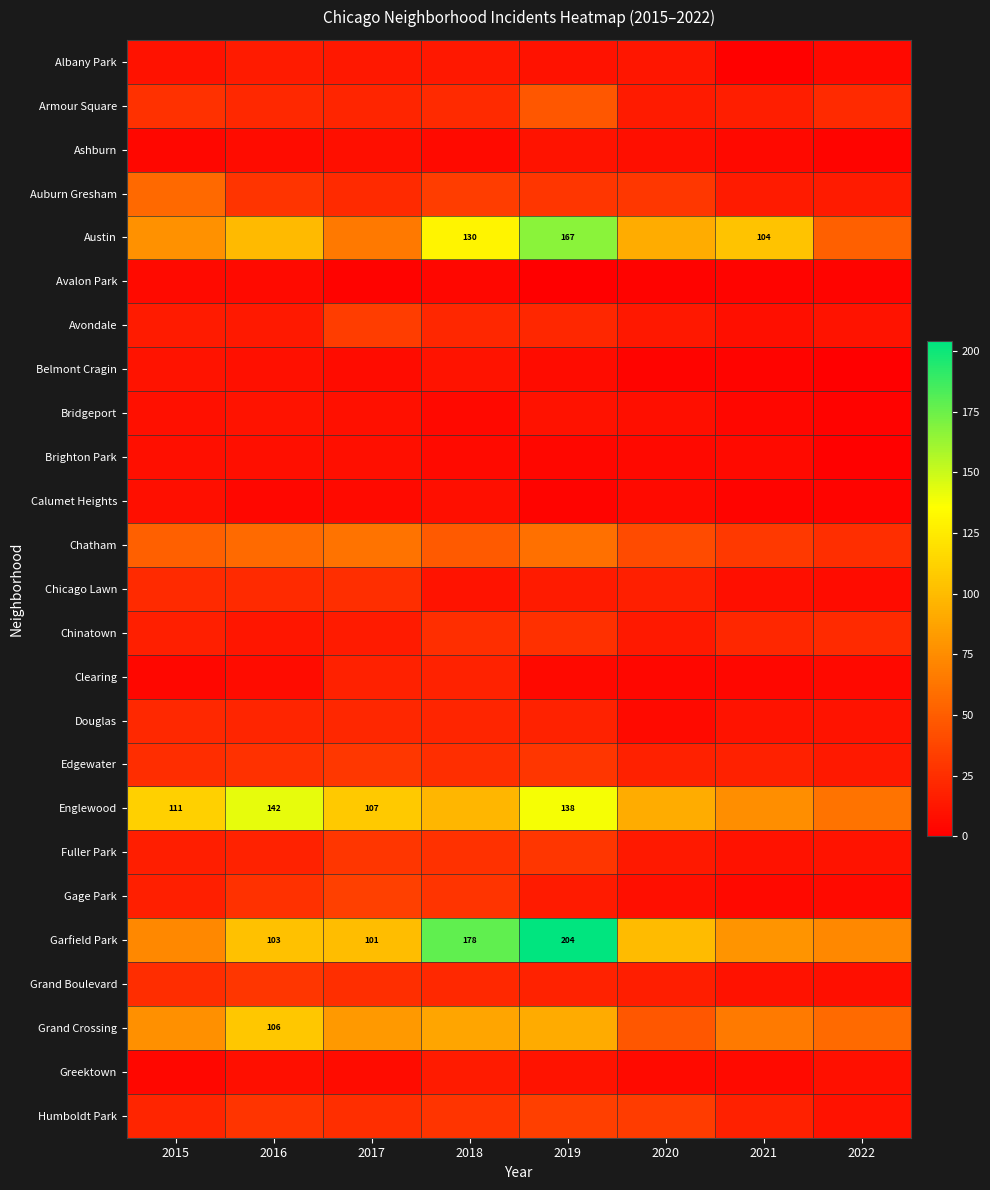

Is it true that Austin equals 167 at 2019?

True